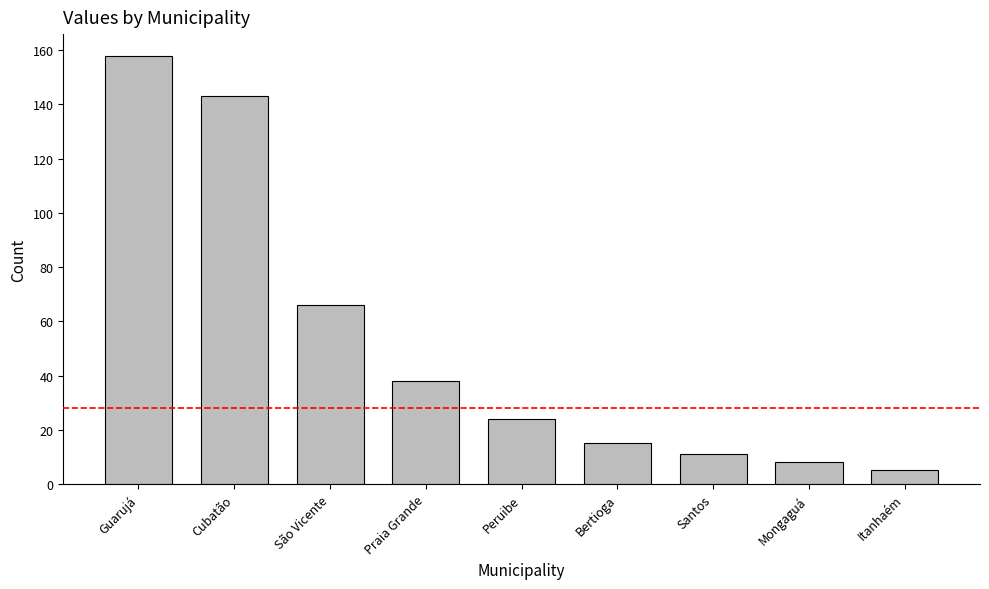

Which has a higher value, Santos or Cubatão?

Cubatão